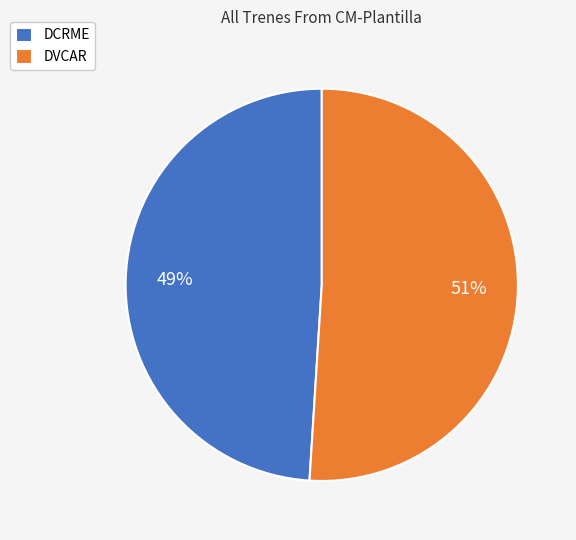

To the nearest percent, what portion does DVCAR represent?

51%